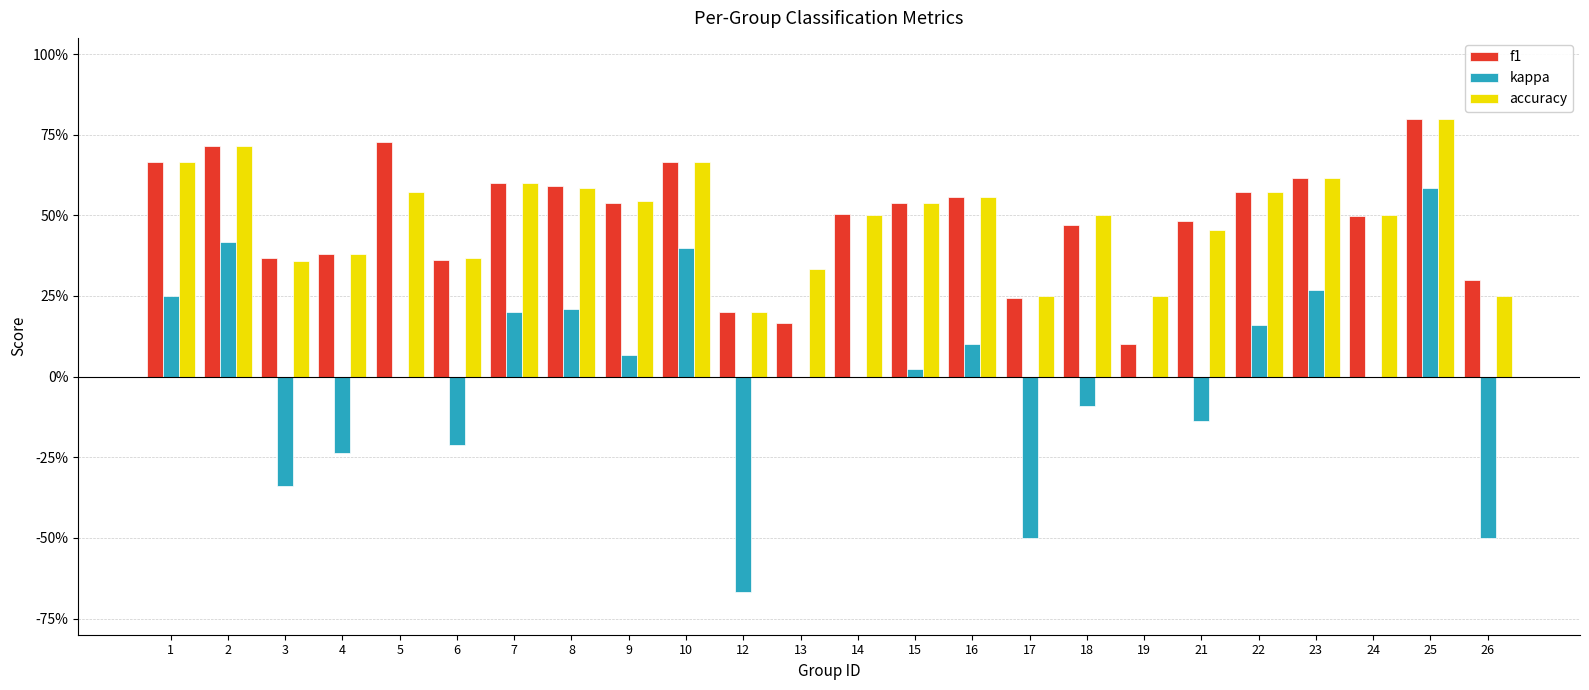

Which series has the widest spread of values?

kappa